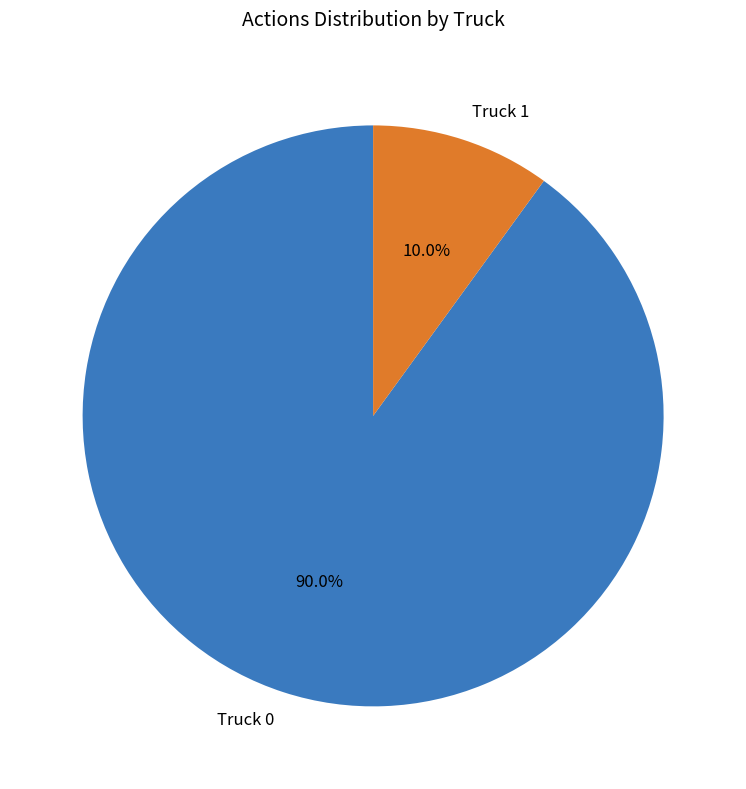

Which has a higher value, Truck 0 or Truck 1?

Truck 0